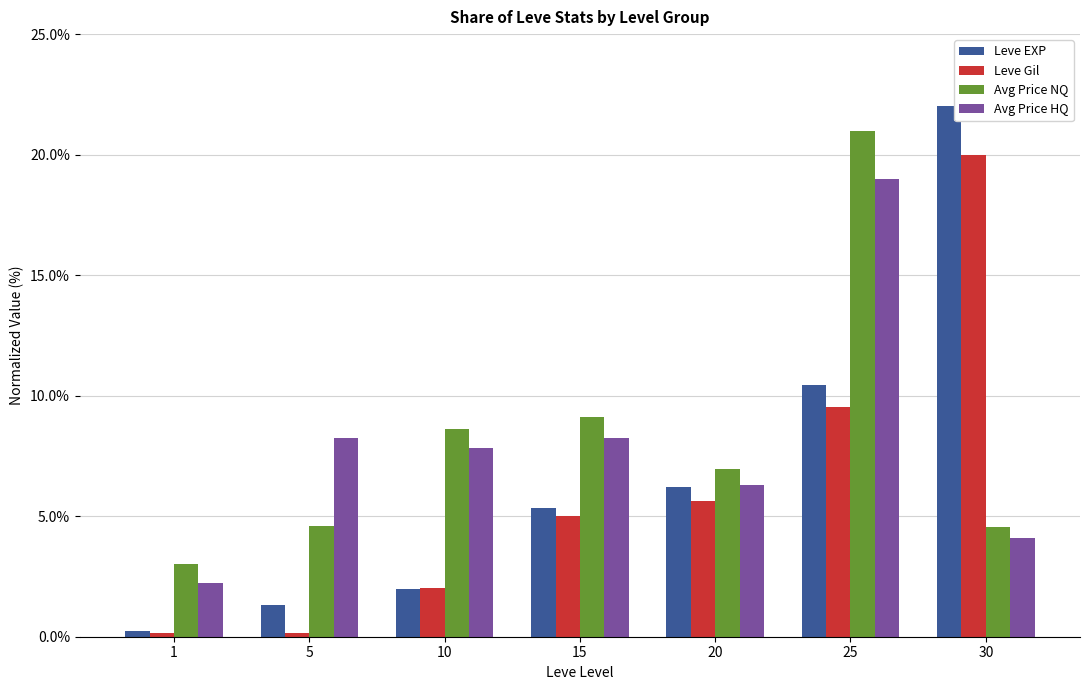

What is the maximum value shown in the chart?

22.0